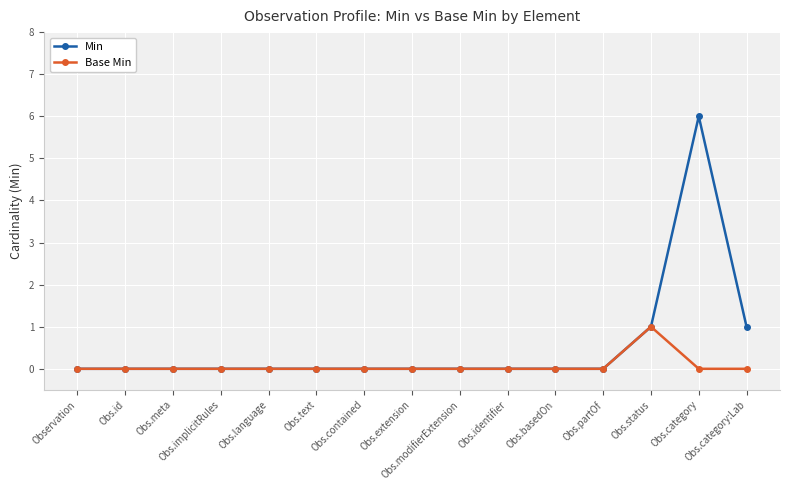

What position from the left is Obs.text?

6